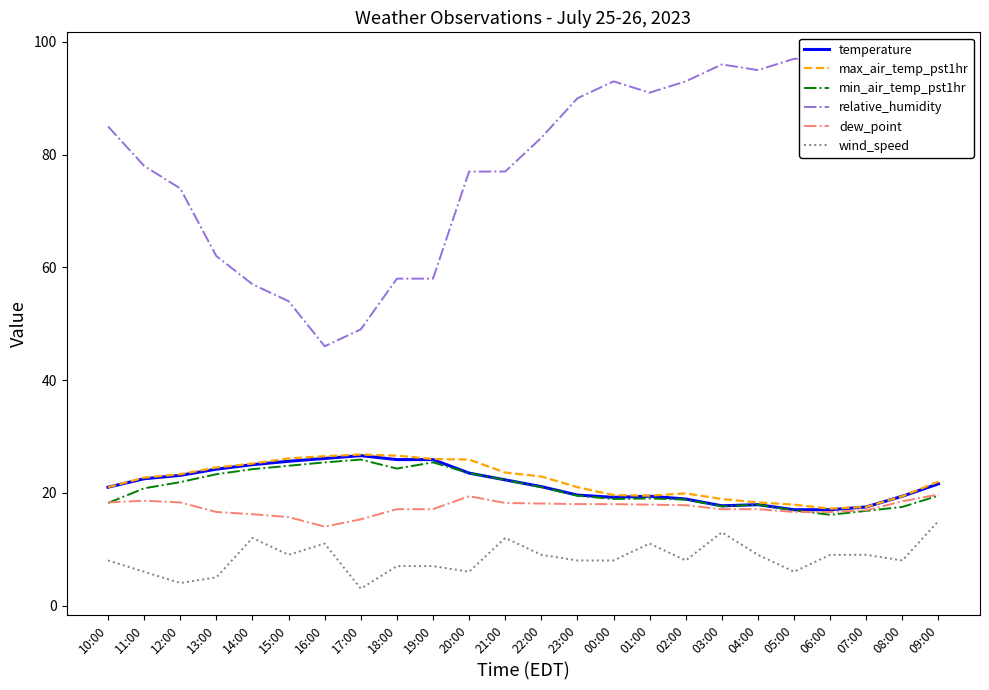

Does the chart have visible grid lines?

No